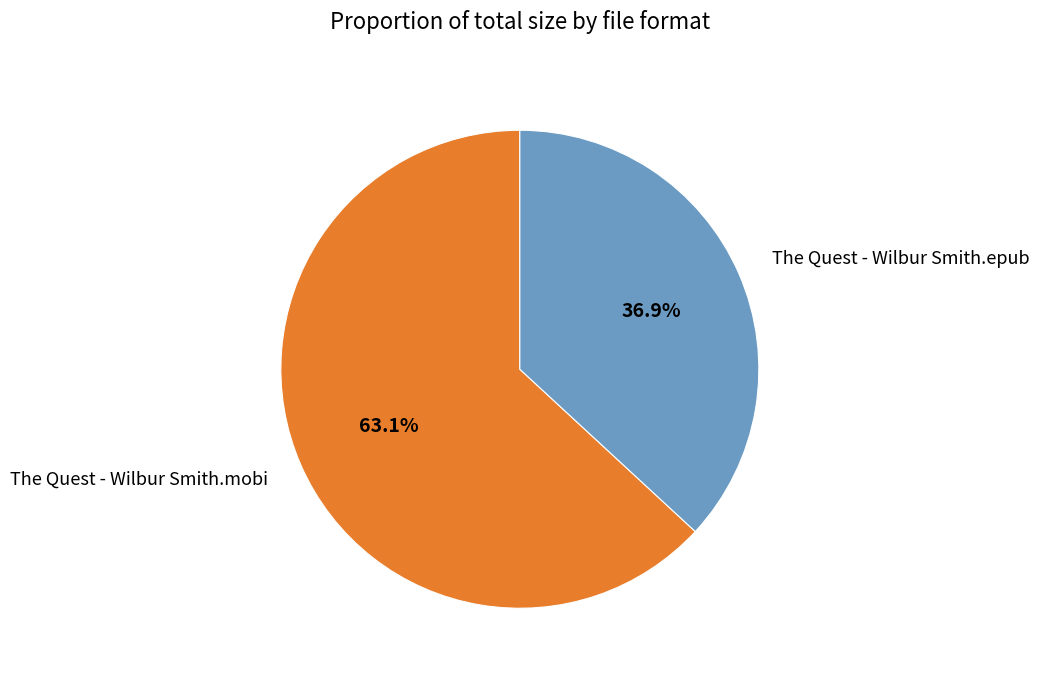

Which category has the biggest portion of the pie?

The Quest - Wilbur Smith.mobi